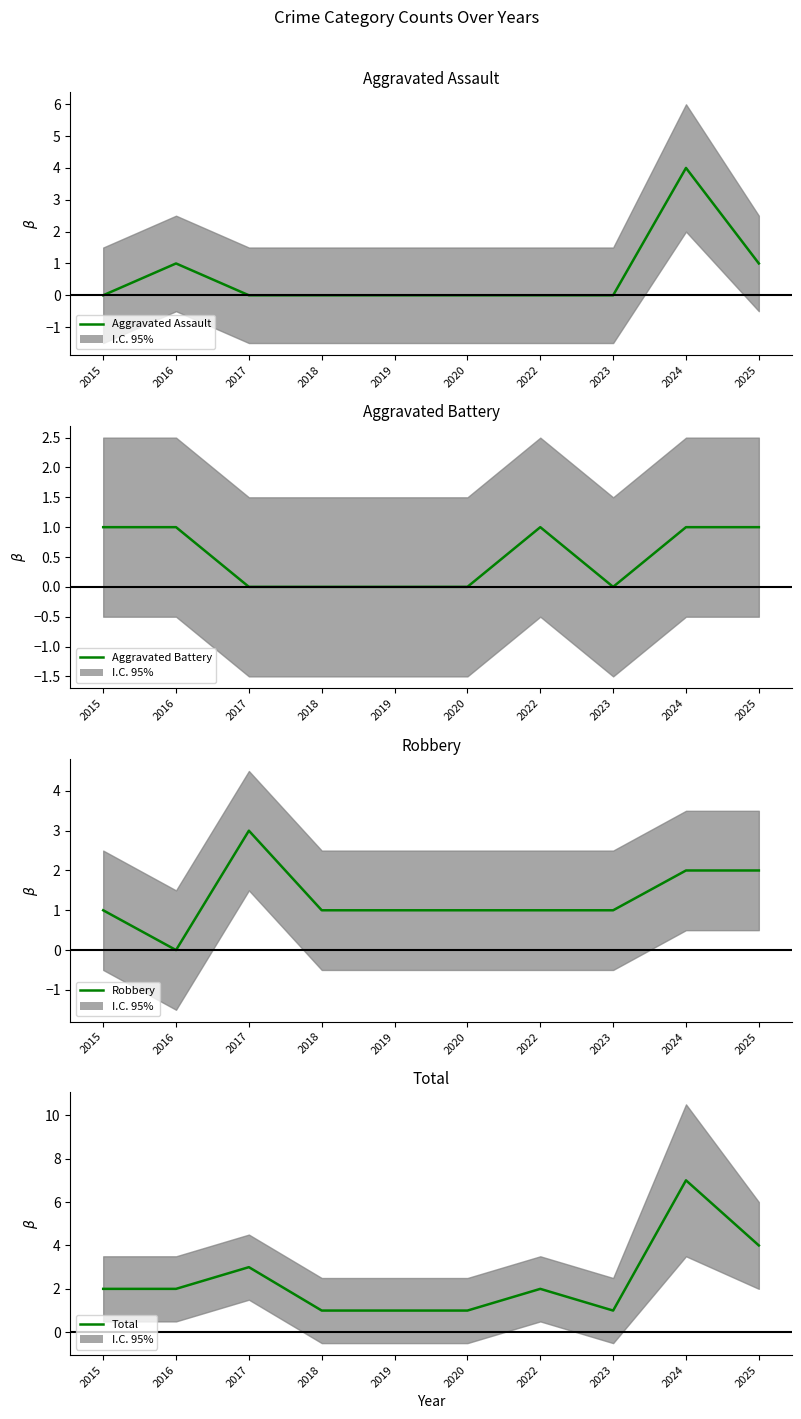

What is the average value of the Aggravated Assault series?

1